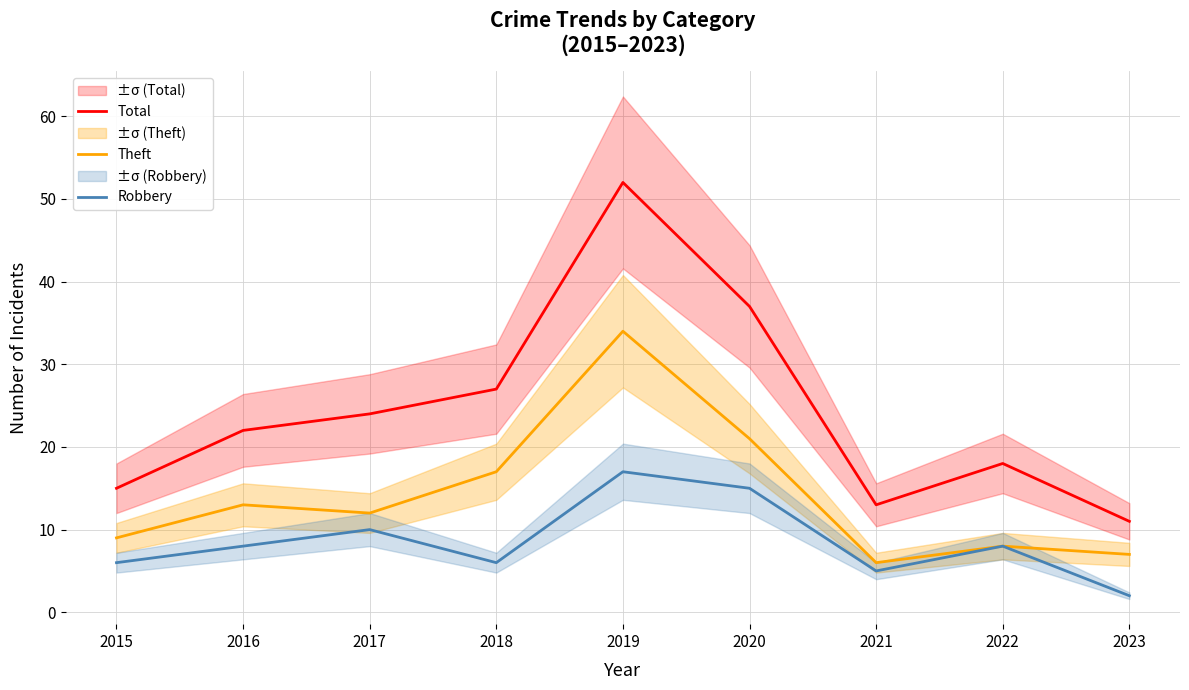

What are all the series names shown in the legend?

Total, Theft, Robbery